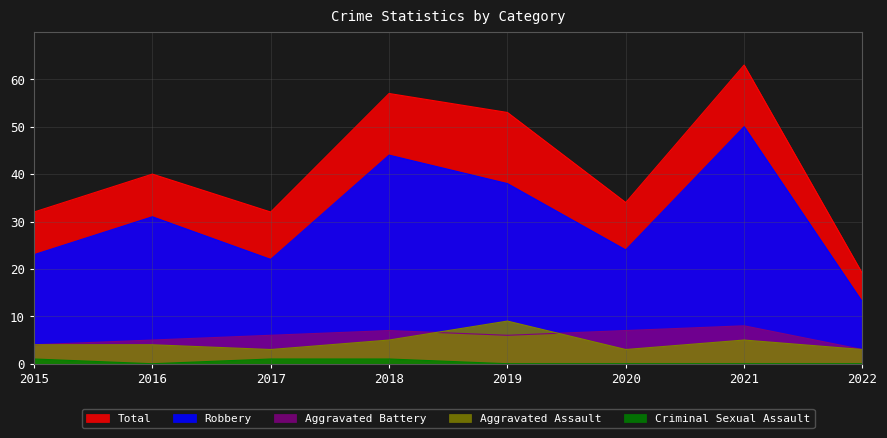

Reading left to right, list all the values displayed in this chart.

Aggravated Assault: 4	4	3	5	9	3	5	3
Aggravated Battery: 4	5	6	7	6	7	8	3
Criminal Sexual Assault: 1	0	1	1	0	0	0	0
Robbery: 23	31	22	44	38	24	50	13
Total: 32	40	32	57	53	34	63	19